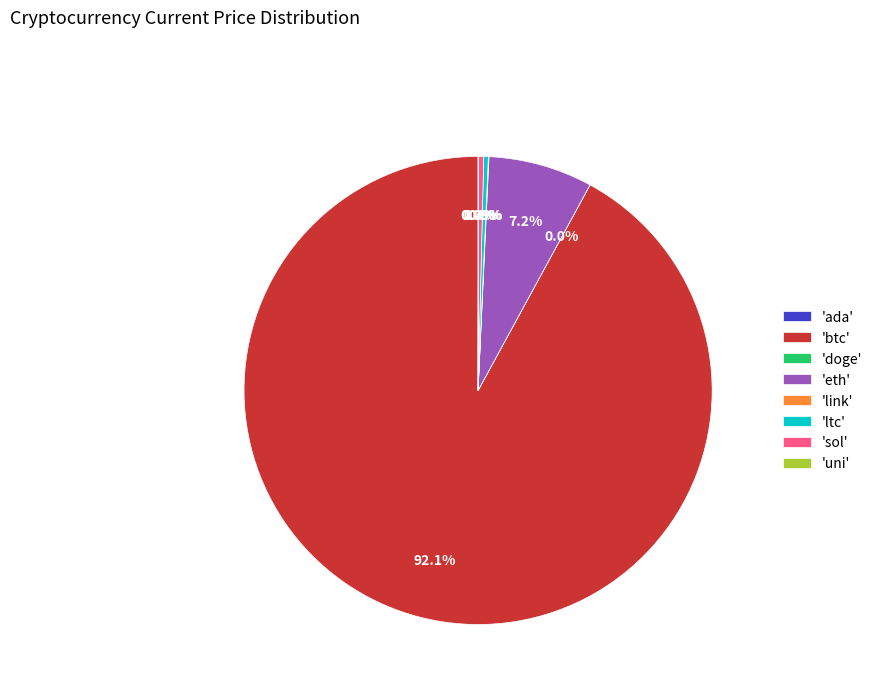

To the nearest percent, what is the difference between the largest and smallest slice percentages?

92%